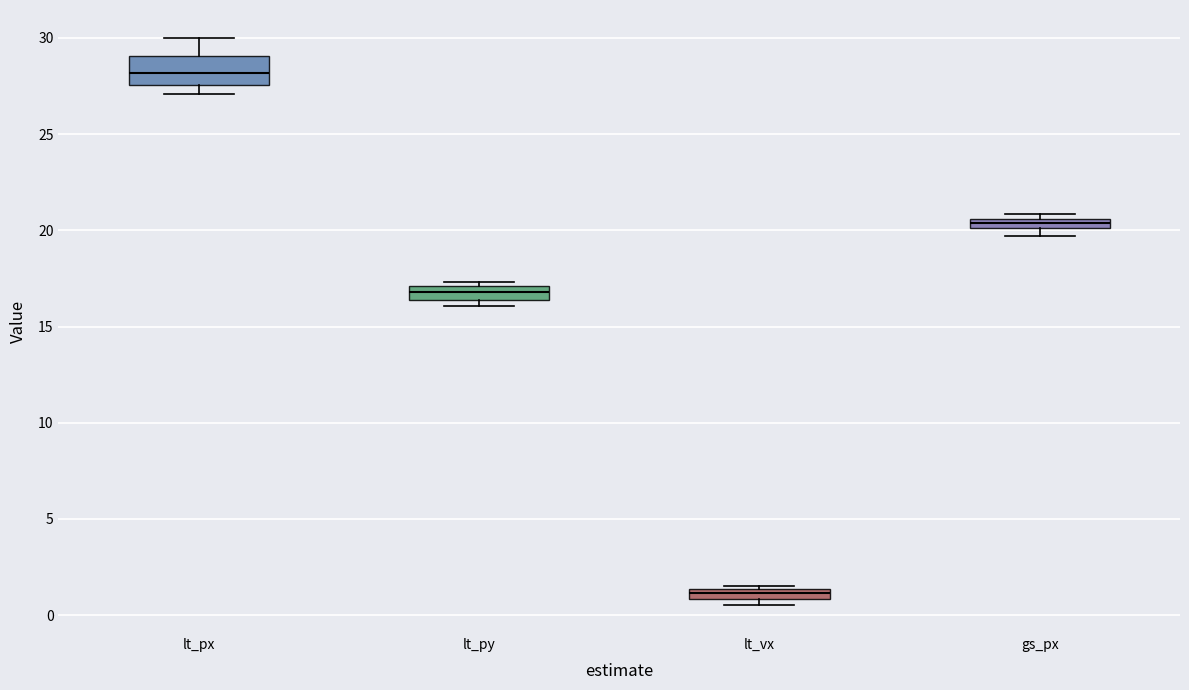

Which box has the highest median line?

lt_px